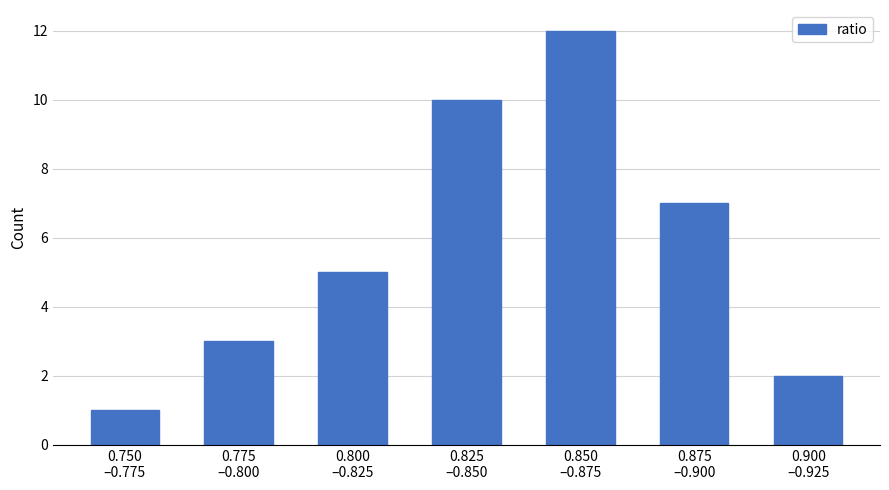

Reading left to right, extract all data points from this chart.

1	3	5	10	12	7	2